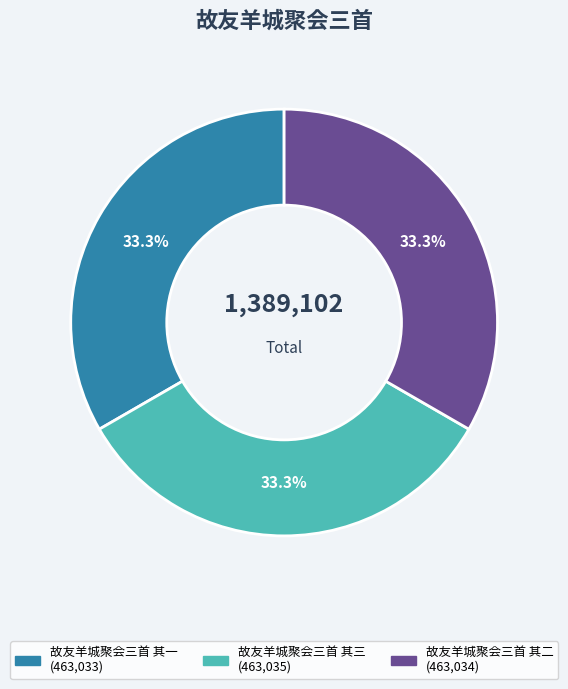

To the nearest percent, what is the combined percentage of 故友羊城聚会三首 其一 and 故友羊城聚会三首 其三?

67%